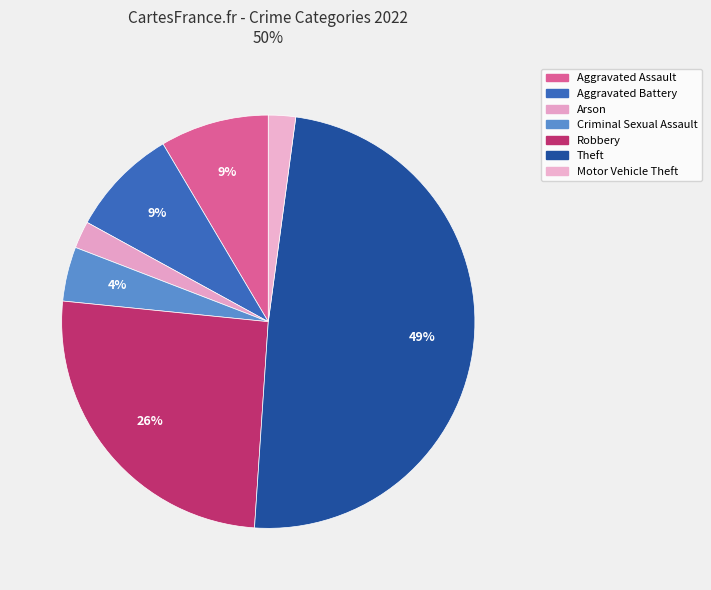

What is the smallest slice in the pie chart?

Arson